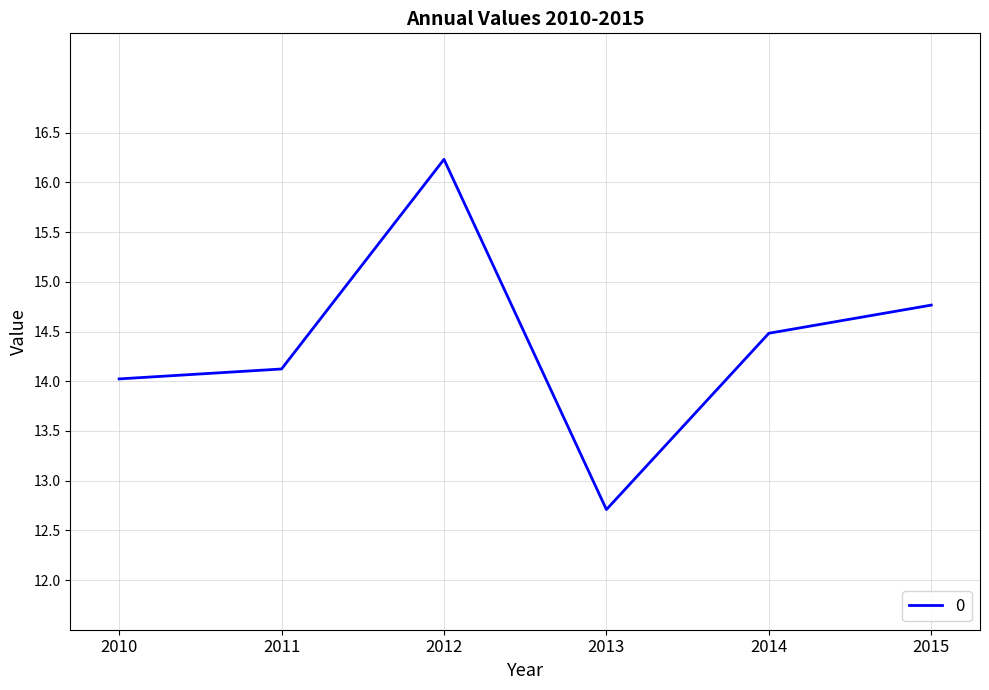

What is the change in value from 2012 to 2013?

-3.5